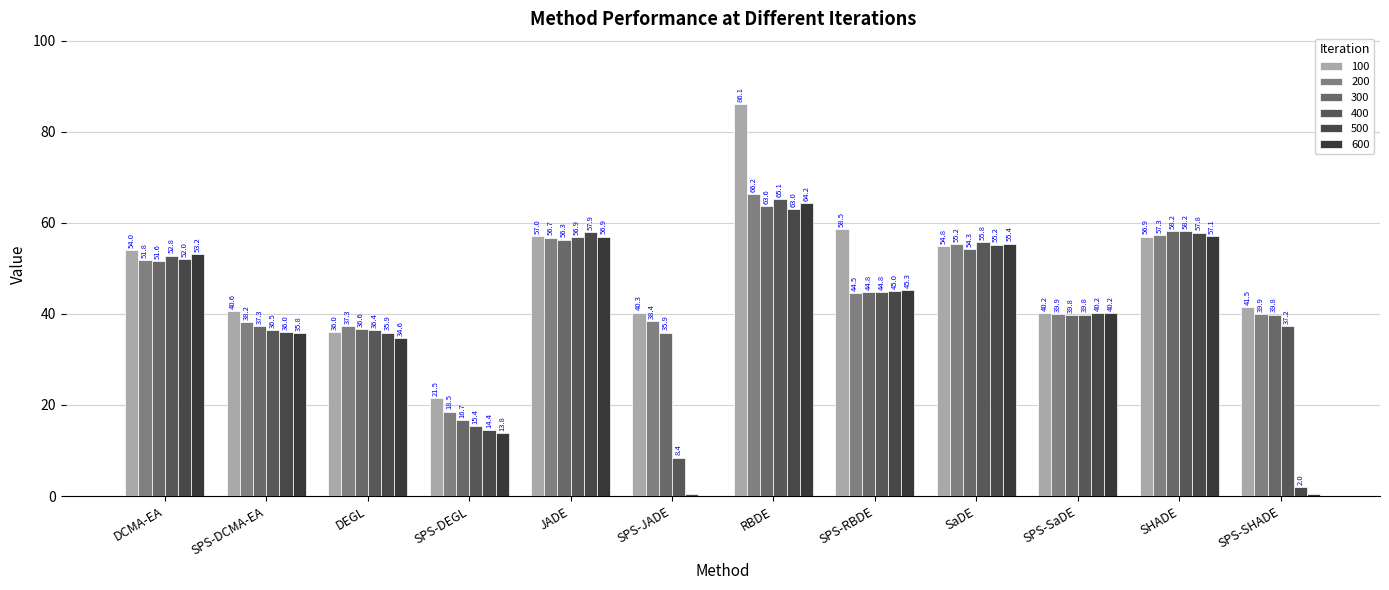

Does the chart contain stacked bars?

No